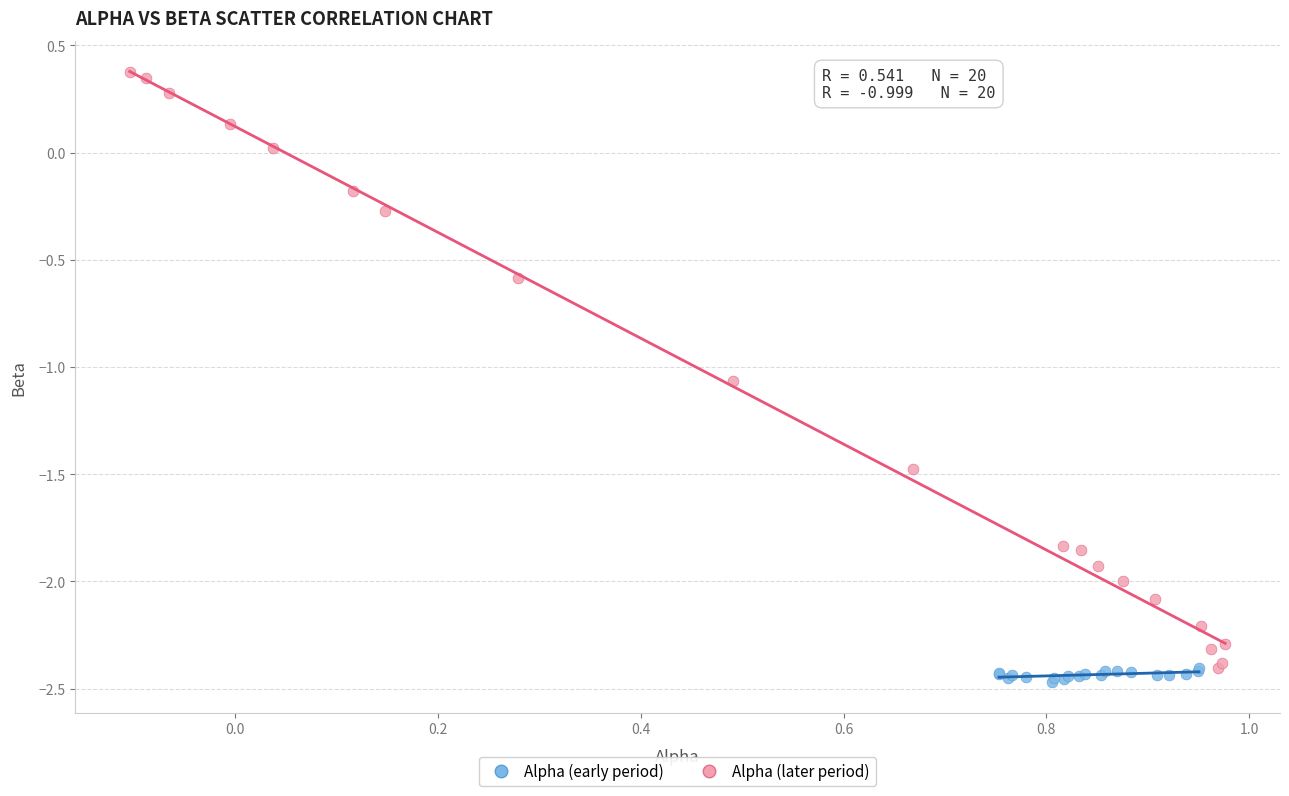

What are all the series names shown in the legend?

Alpha (early period), Alpha (later period)